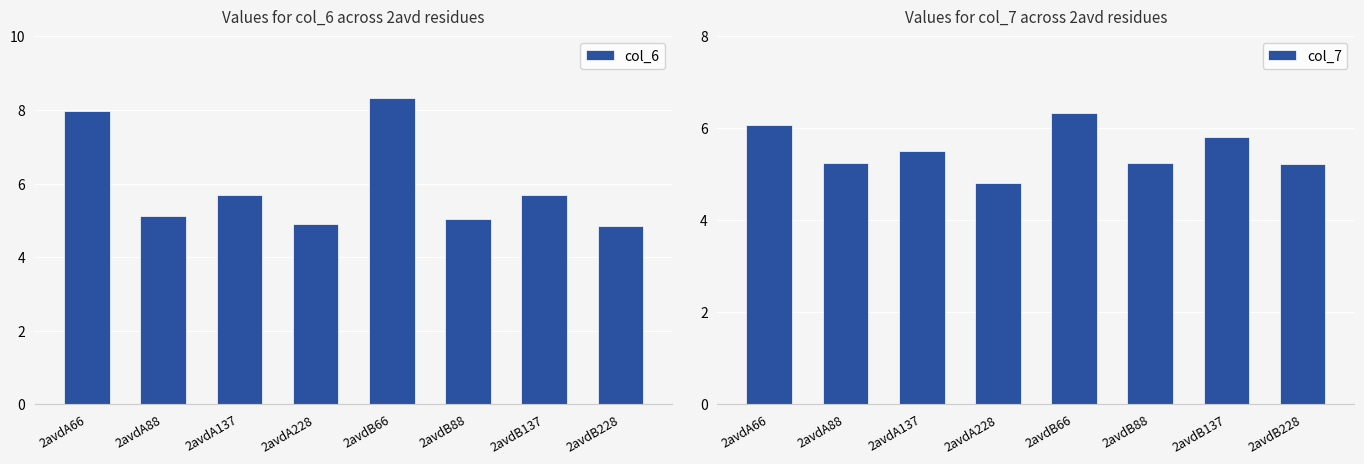

What is the label of the 1st bar from the right?

2avdB228